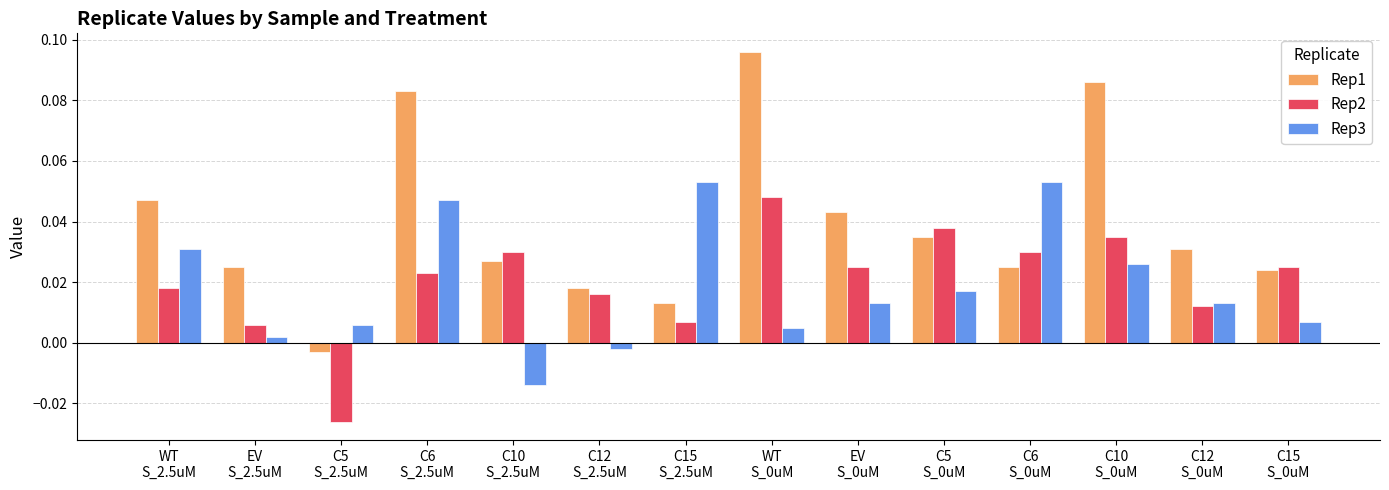

Which series has the widest spread of values?

Rep1